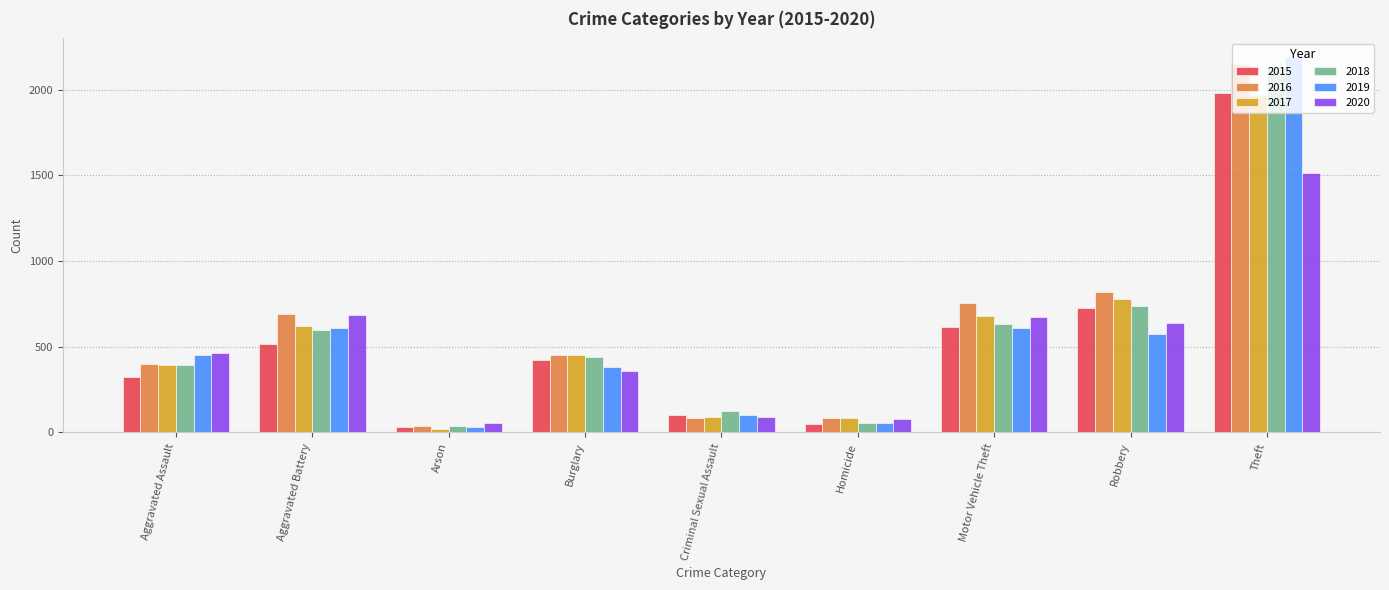

What is the value of the 2018 bar at the 5th from the left?

123